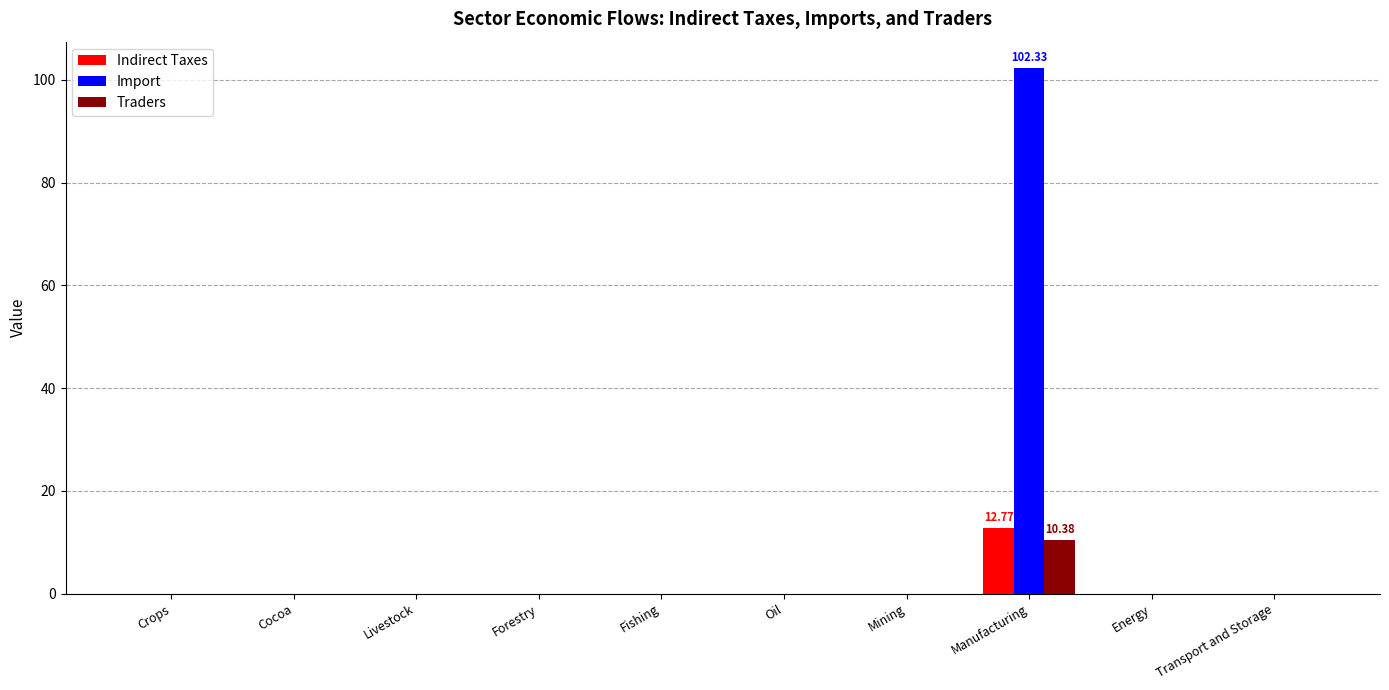

Which series has the largest range (max minus min)?

Import